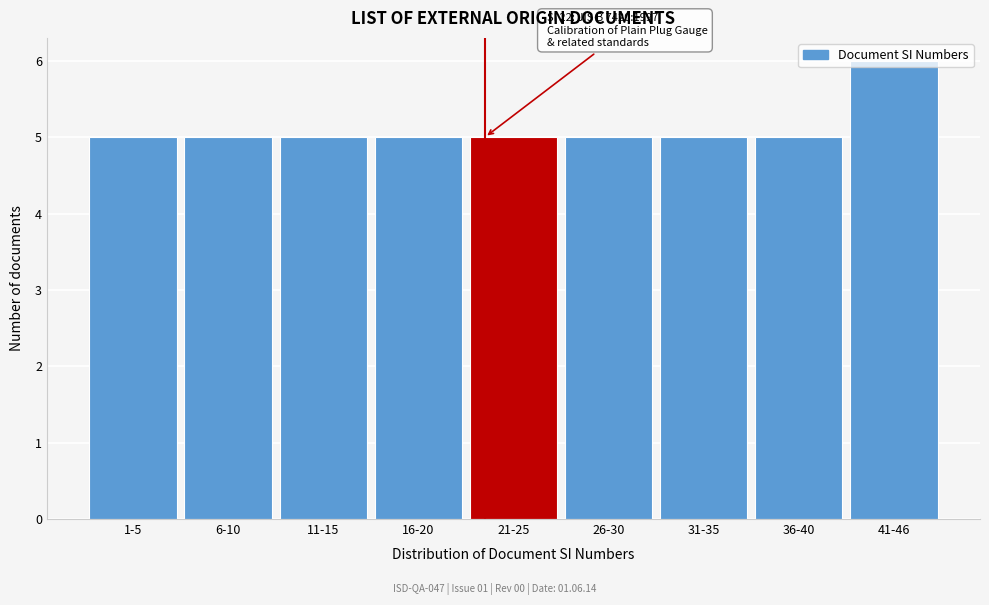

What is the greatest value displayed?

6